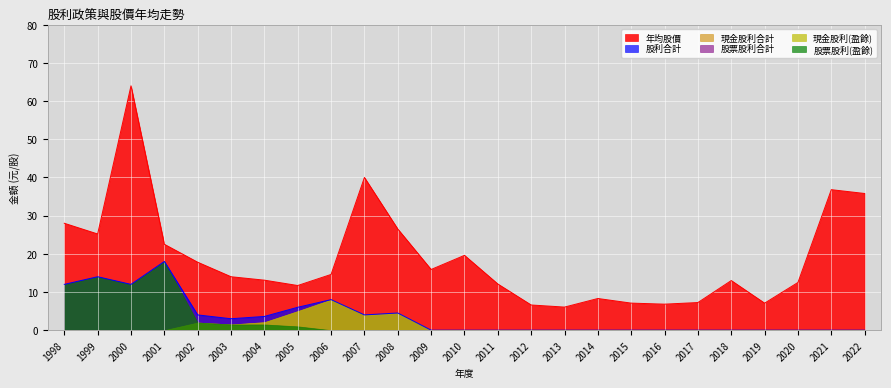

True or false: 現金股利合計 and 股利合計 intersect in this chart.

False